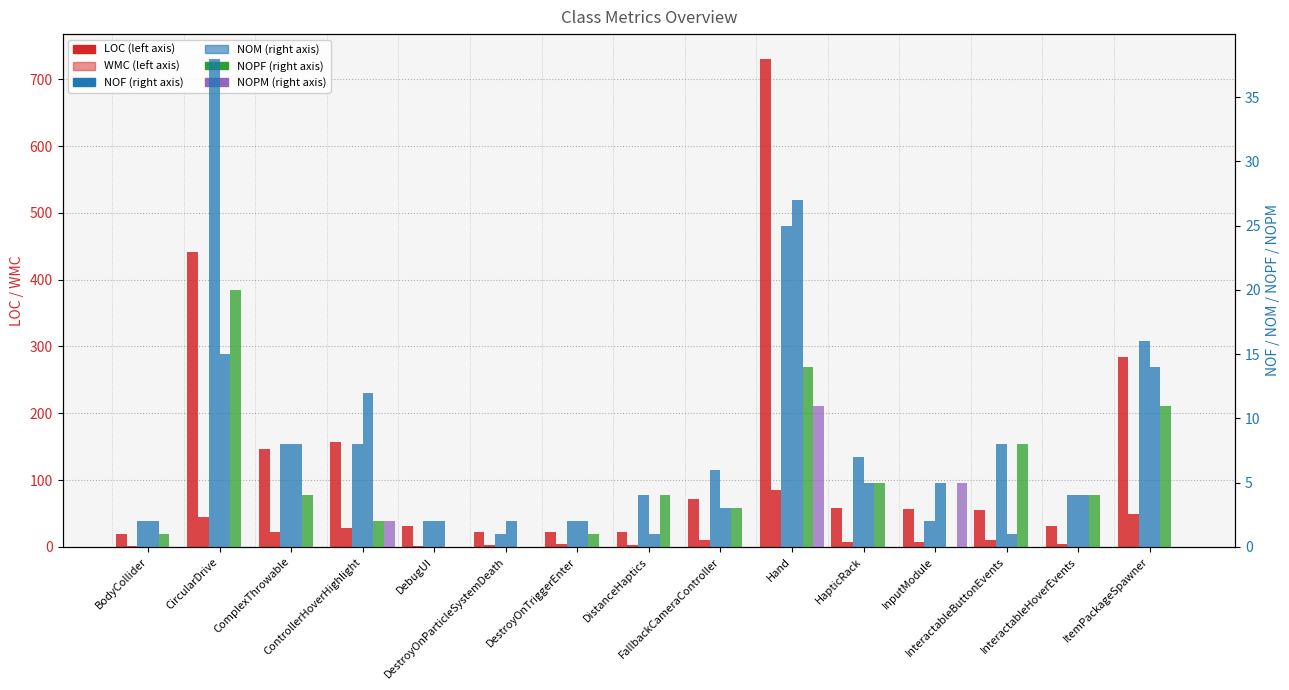

How many data points does each series have?

15